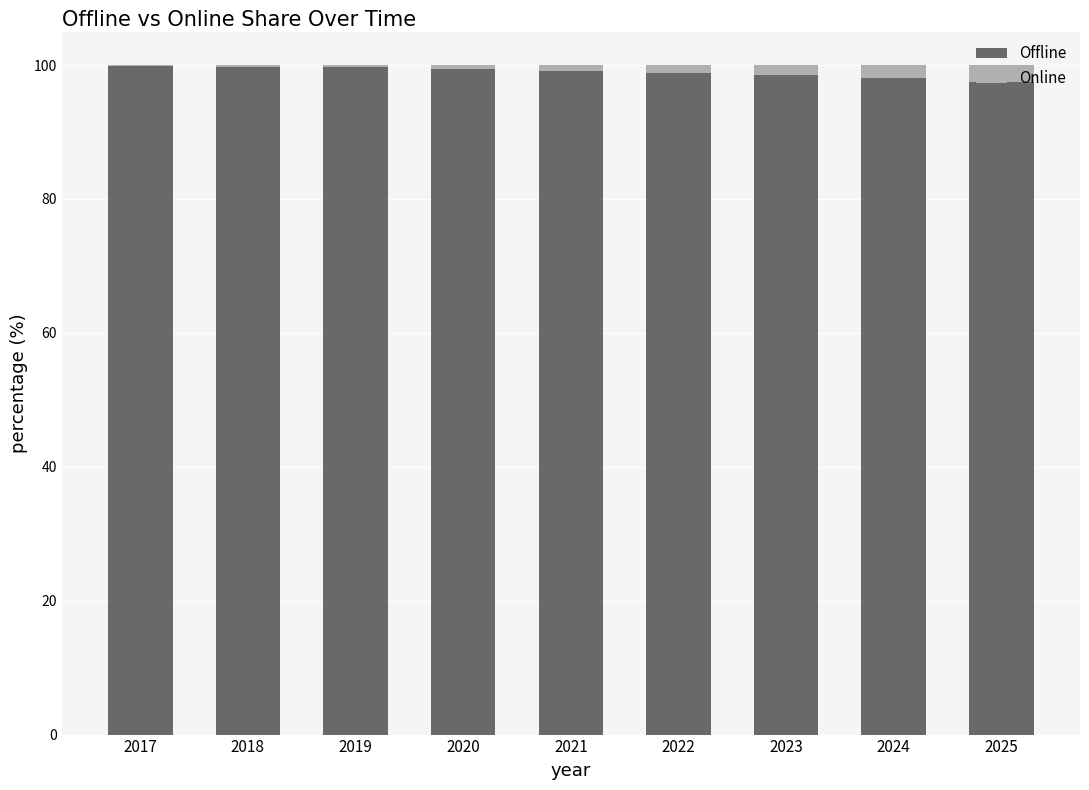

What is the total value across all series at 2025?

100.0